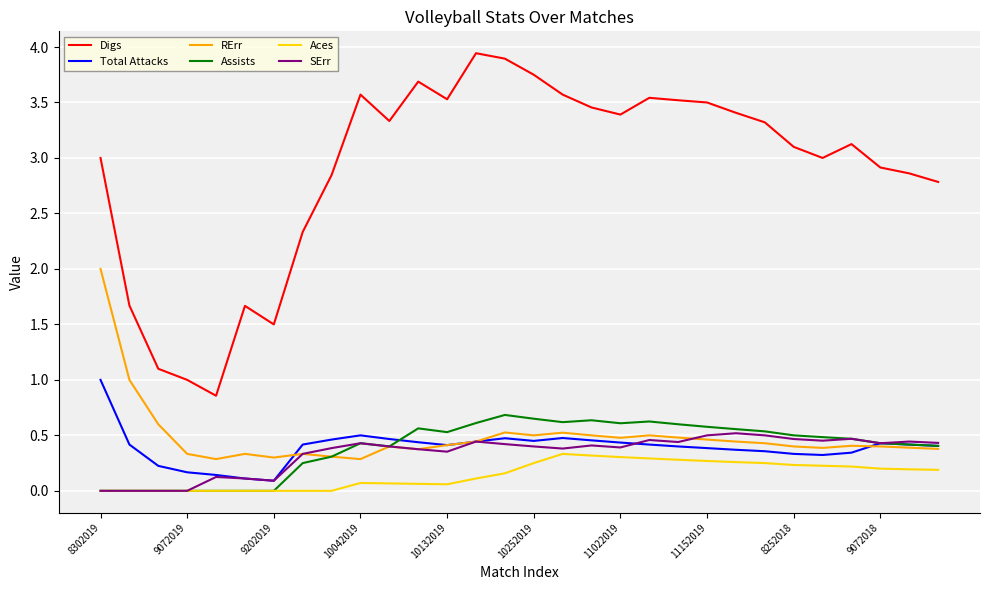

True or false: Digs and Assists cross at least once.

False